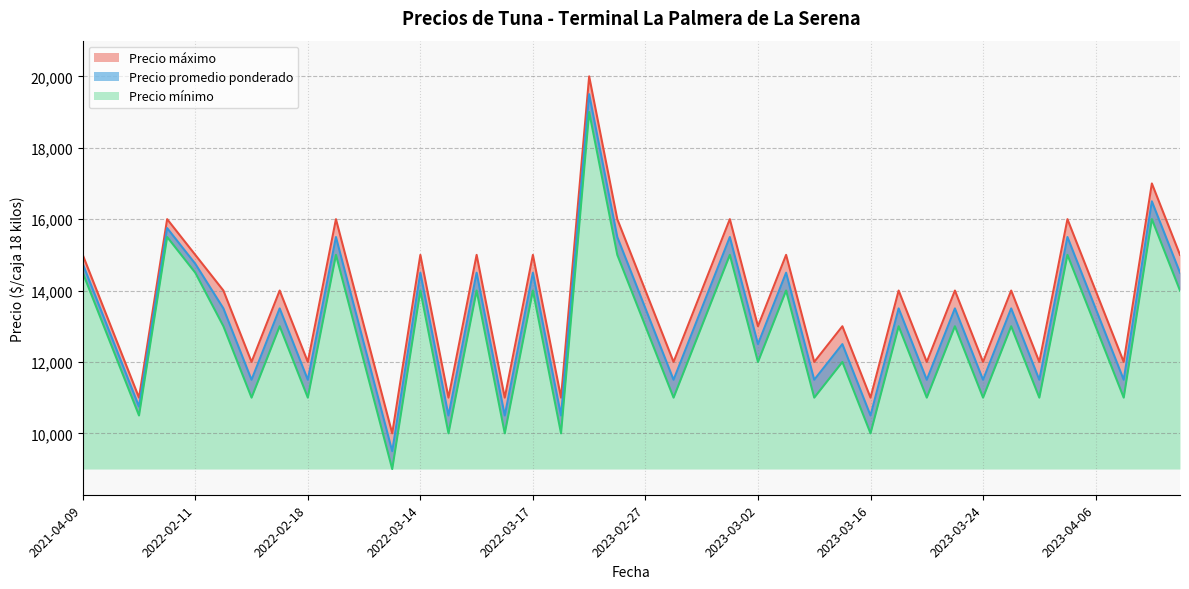

Rank the series at 2022-02-17 from highest to lowest value.

Precio maximo, Precio promedio ponderado, Precio minimo